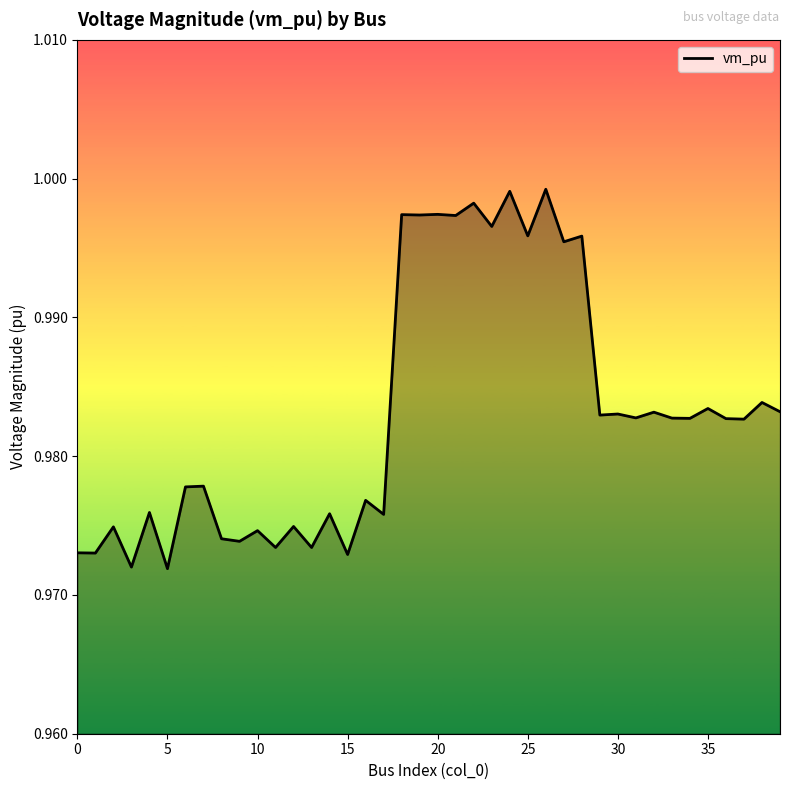

The value at 15 is 1.3. True or false?

False